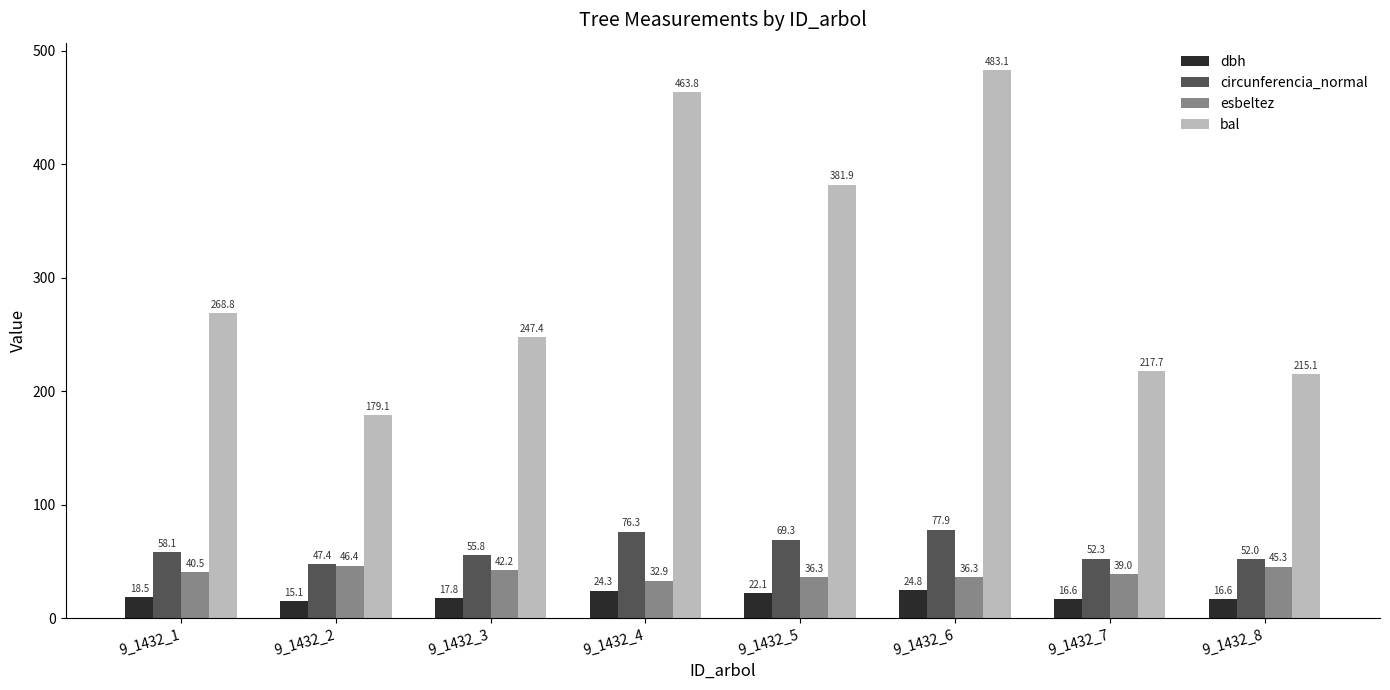

Rank the series at 9_1432_8 from highest to lowest value.

bal, circunferencia_normal, esbeltez, dbh